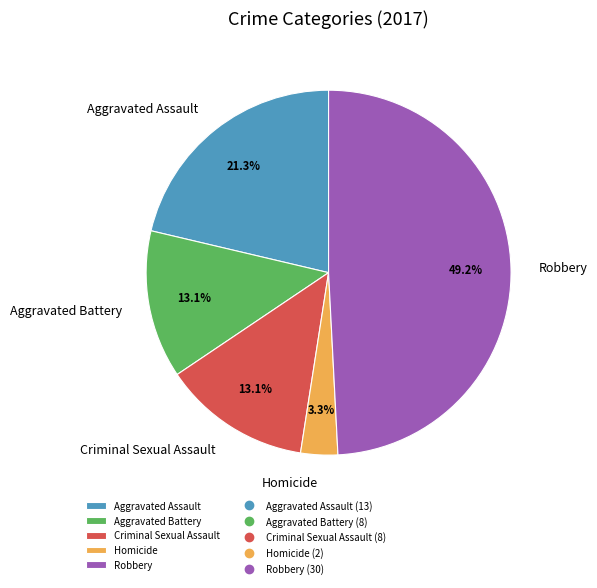

To the nearest percent, what portion does Aggravated Assault represent?

21%